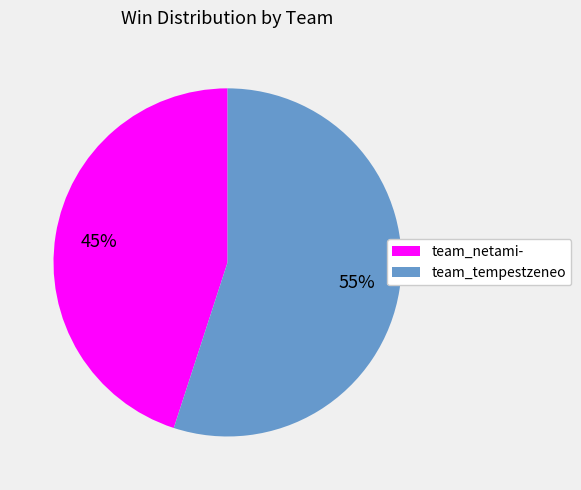

How many slices are in this pie chart?

2